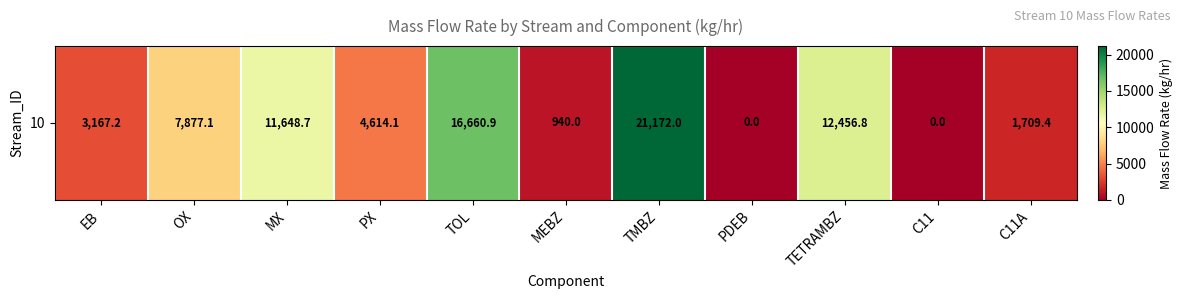

Rank the categories by value from lowest to highest.

PDEB, C11, MEBZ, C11A, EB, PX, OX, MX, TETRAMBZ, TOL, TMBZ